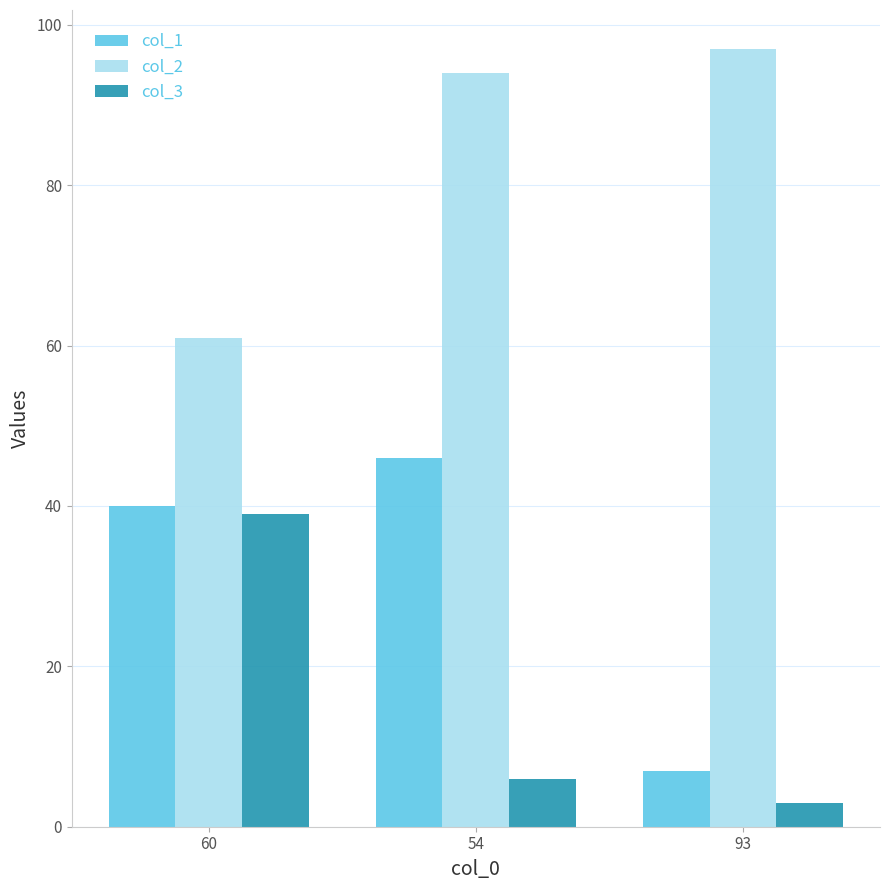

The value of col_2 at 93 is 97. True or false?

True